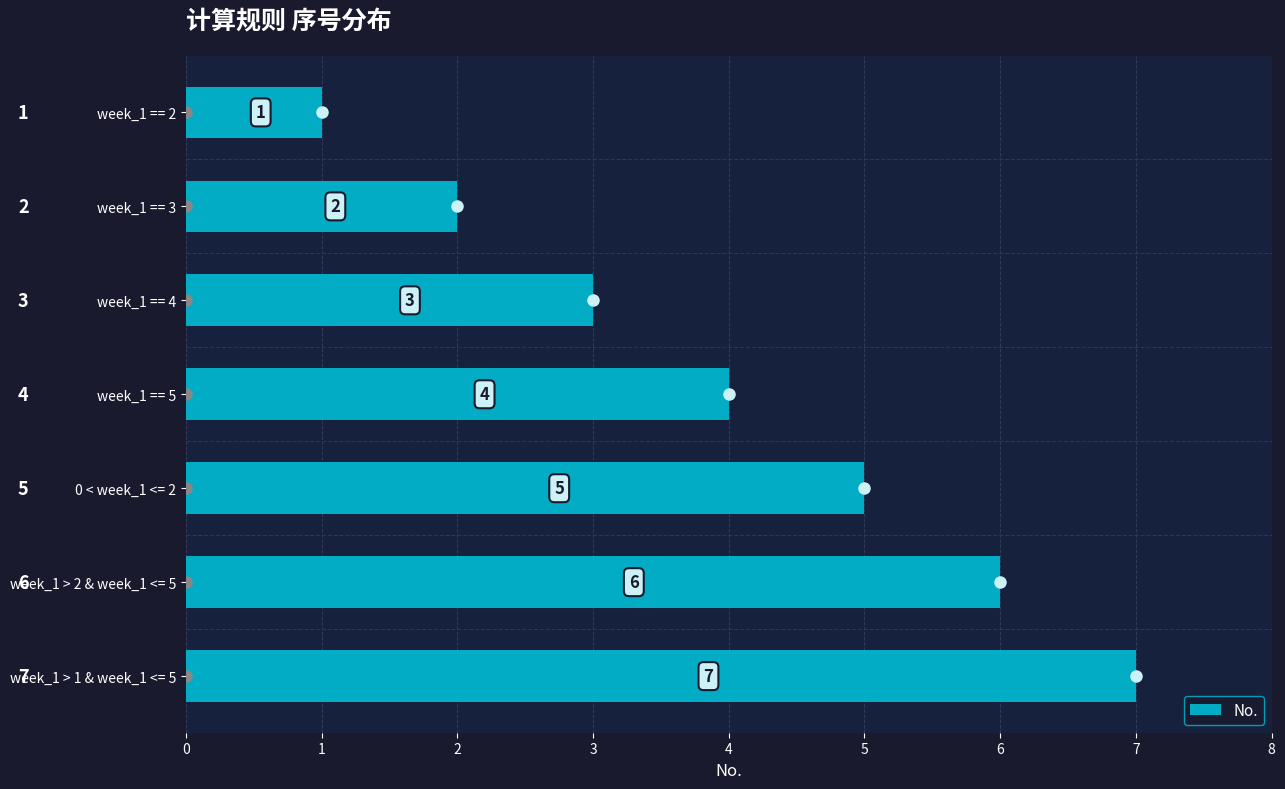

The chart shows a value of 5 at week_1 == 4. True or false?

False